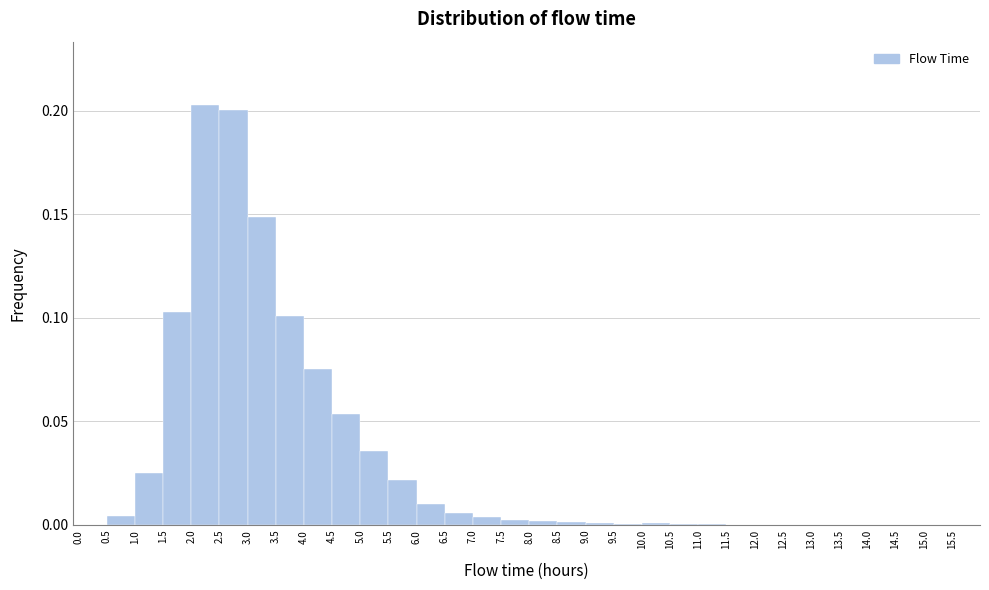

Reading left to right, transcribe this chart: for each bar, give the range it covers on the x-axis and its height. The values are not printed on the chart, so give them approximately, as read against the axis.

0.0 to 0.5: 0
0.5 to 1.0: under 0.005
1.0 to 1.5: 0.025
1.5 to 2.0: 0.105
2.0 to 2.5: 0.205
2.5 to 3.0: 0.200
3.0 to 3.5: 0.150
3.5 to 4.0: 0.100
4.0 to 4.5: 0.075
4.5 to 5.0: 0.055
5.0 to 5.5: 0.035
5.5 to 6.0: 0.020
6.0 to 6.5: 0.010
6.5 to 7.0: 0.005
7.0 to 7.5: under 0.005
7.5 to 8.0: under 0.005
8.0 to 8.5: under 0.005
8.5 to 9.0: under 0.005
9.0 to 9.5: under 0.005
9.5 to 10.0: under 0.005
10.0 to 10.5: under 0.005
10.5 to 11.0: under 0.005
11.0 to 11.5: under 0.005
11.5 to 12.0: under 0.005
12.0 to 12.5: 0
12.5 to 13.0: under 0.005
13.0 to 13.5: under 0.005
13.5 to 14.0: under 0.005
14.0 to 14.5: under 0.005
14.5 to 15.0: 0
15.0 to 15.5: under 0.005
15.5 to 16.0: 0